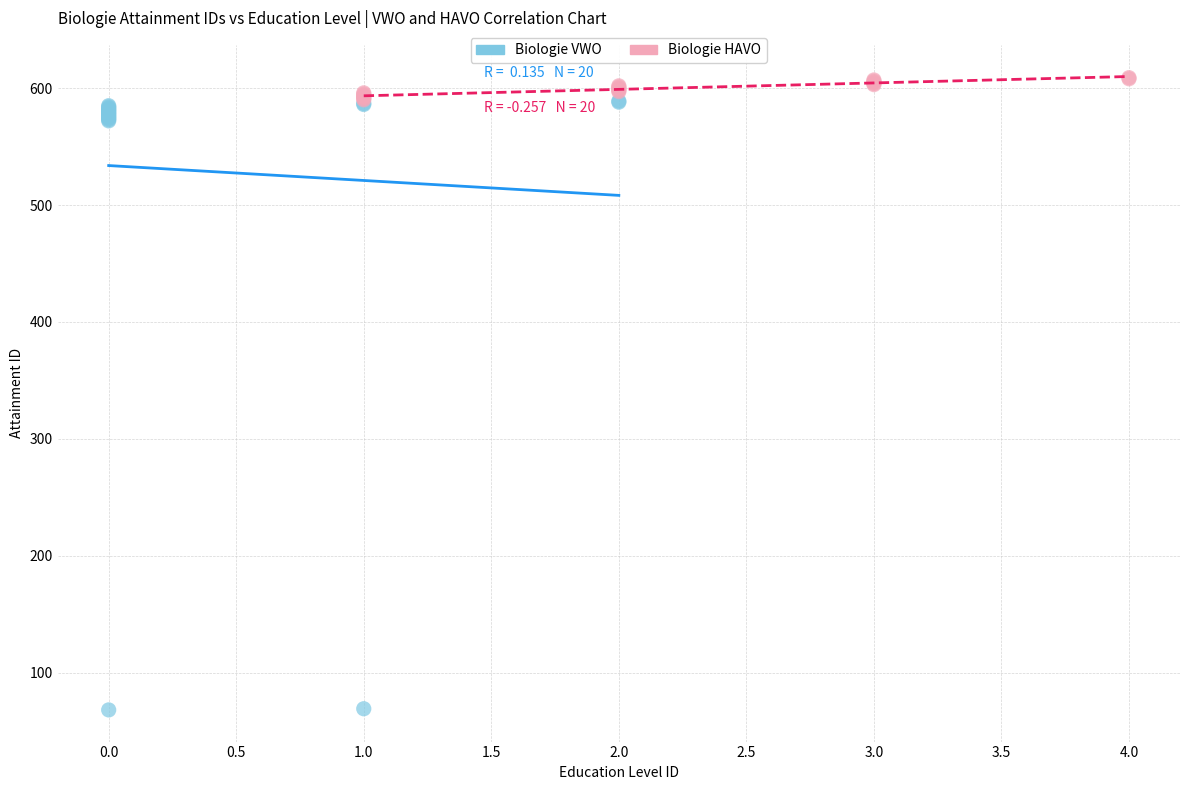

Which series reaches the maximum Y coordinate?

Biologie HAVO